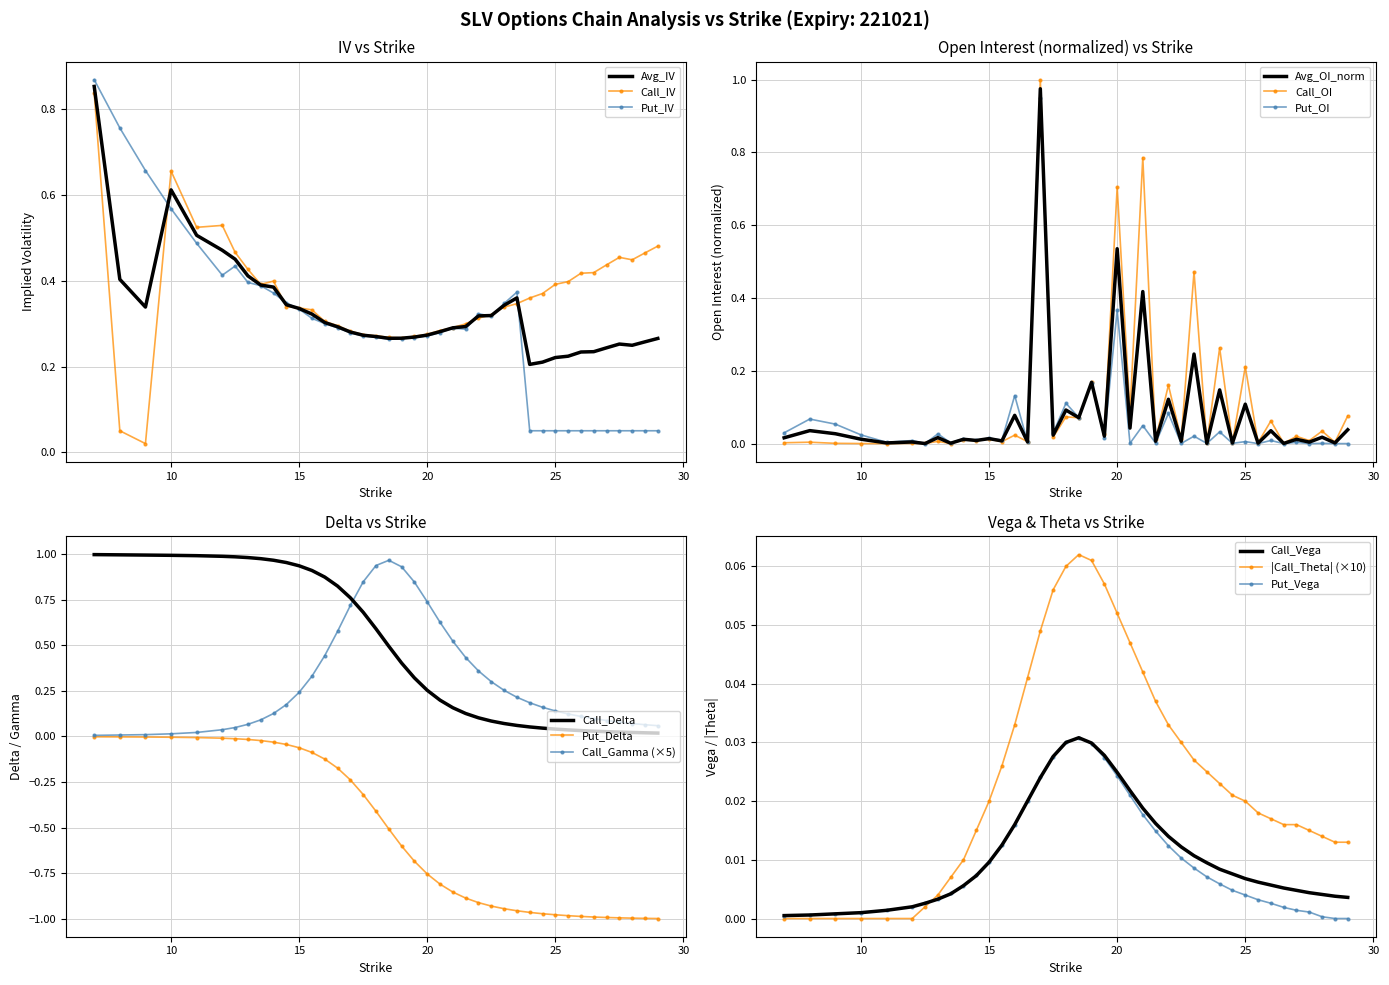

Is it true that Call_Delta equals 0.1 at 20?

False